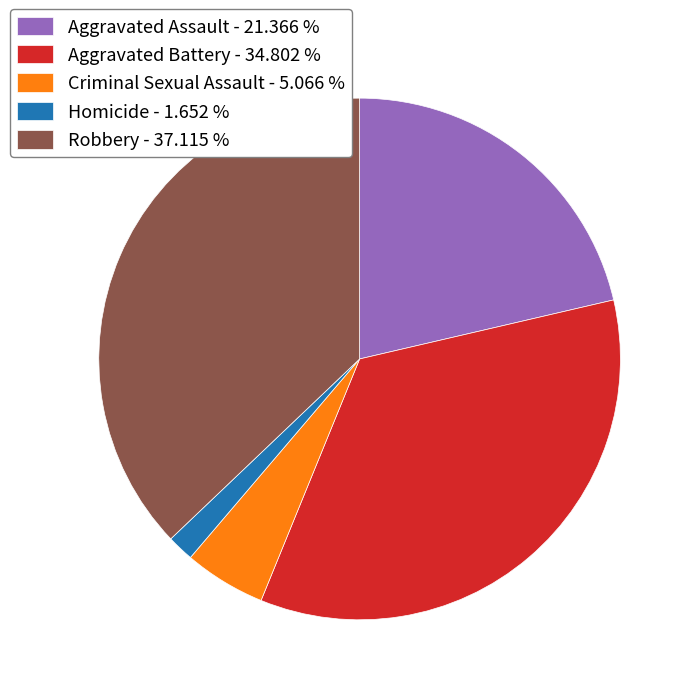

How many segments does this pie chart have?

5